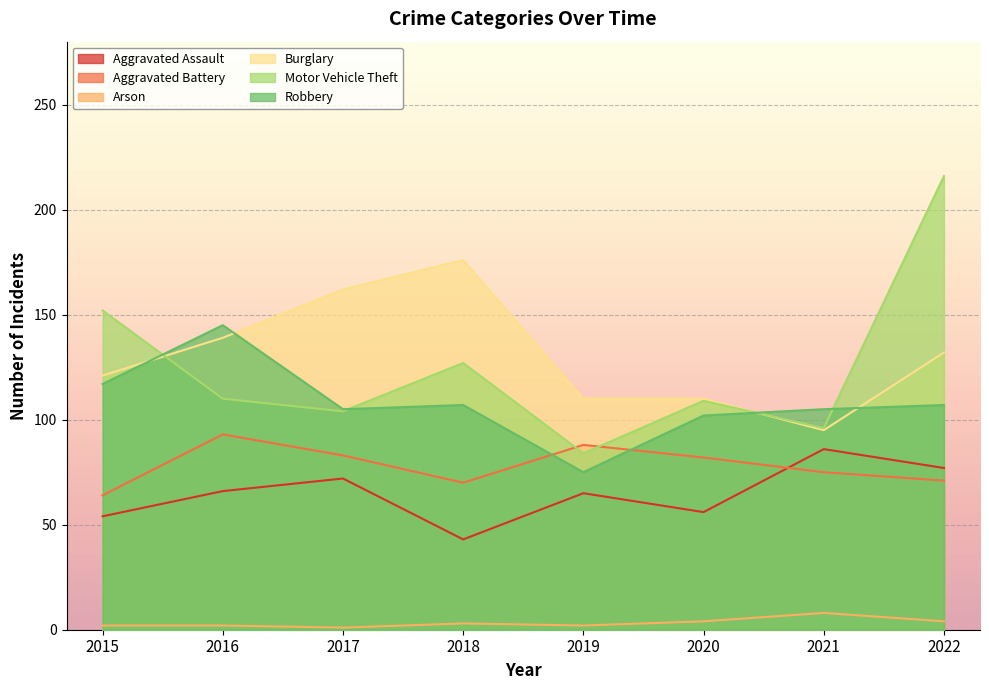

Which series has the largest total across all categories?

Burglary